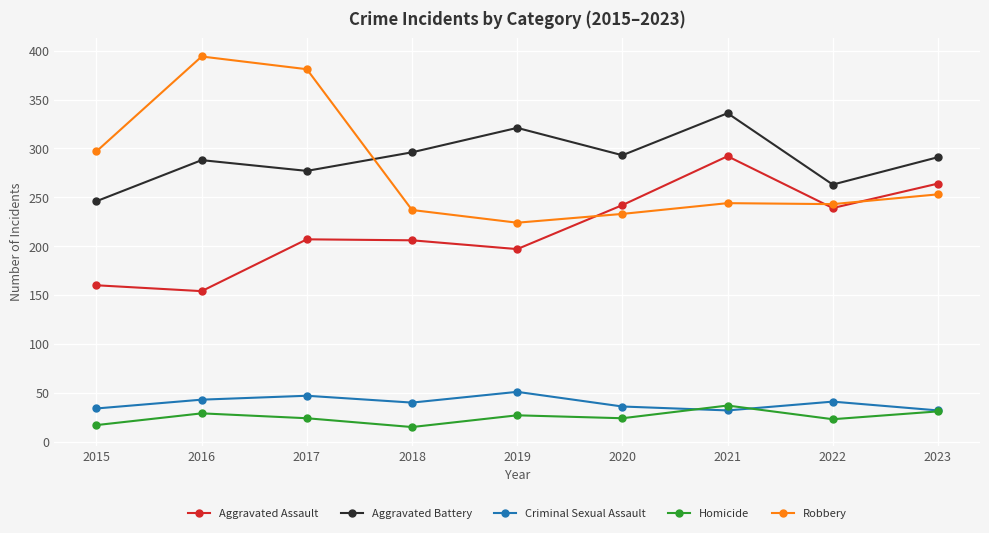

True or false: Aggravated Battery has a value of 277 at 2017.

True